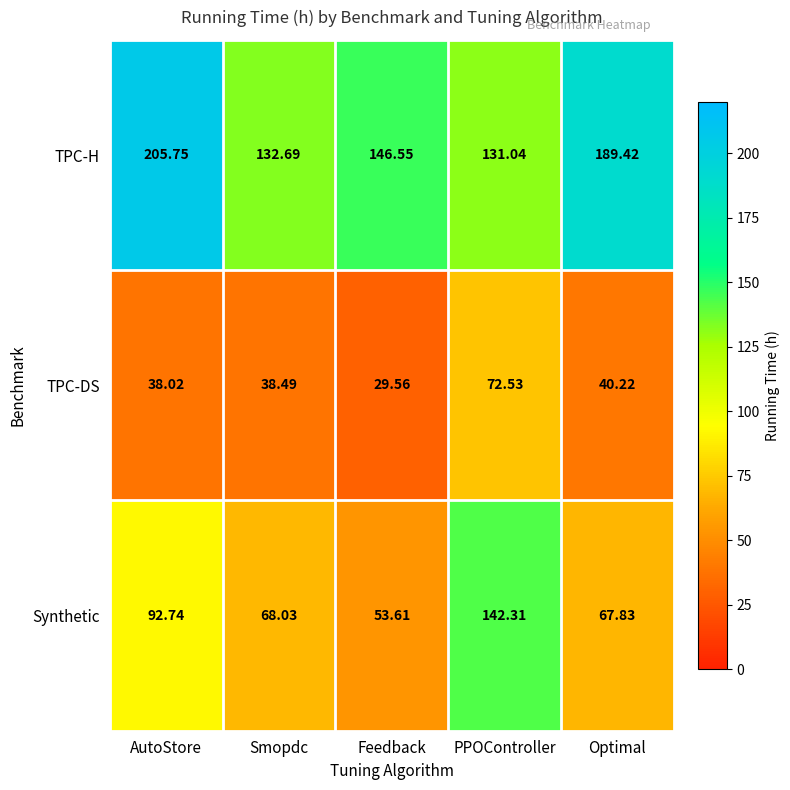

Count the number of categories in the chart.

5